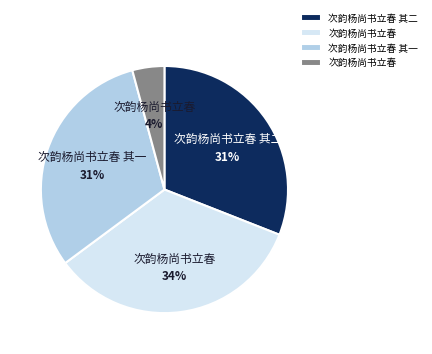

To the nearest percent, what is the average slice percentage?

25%